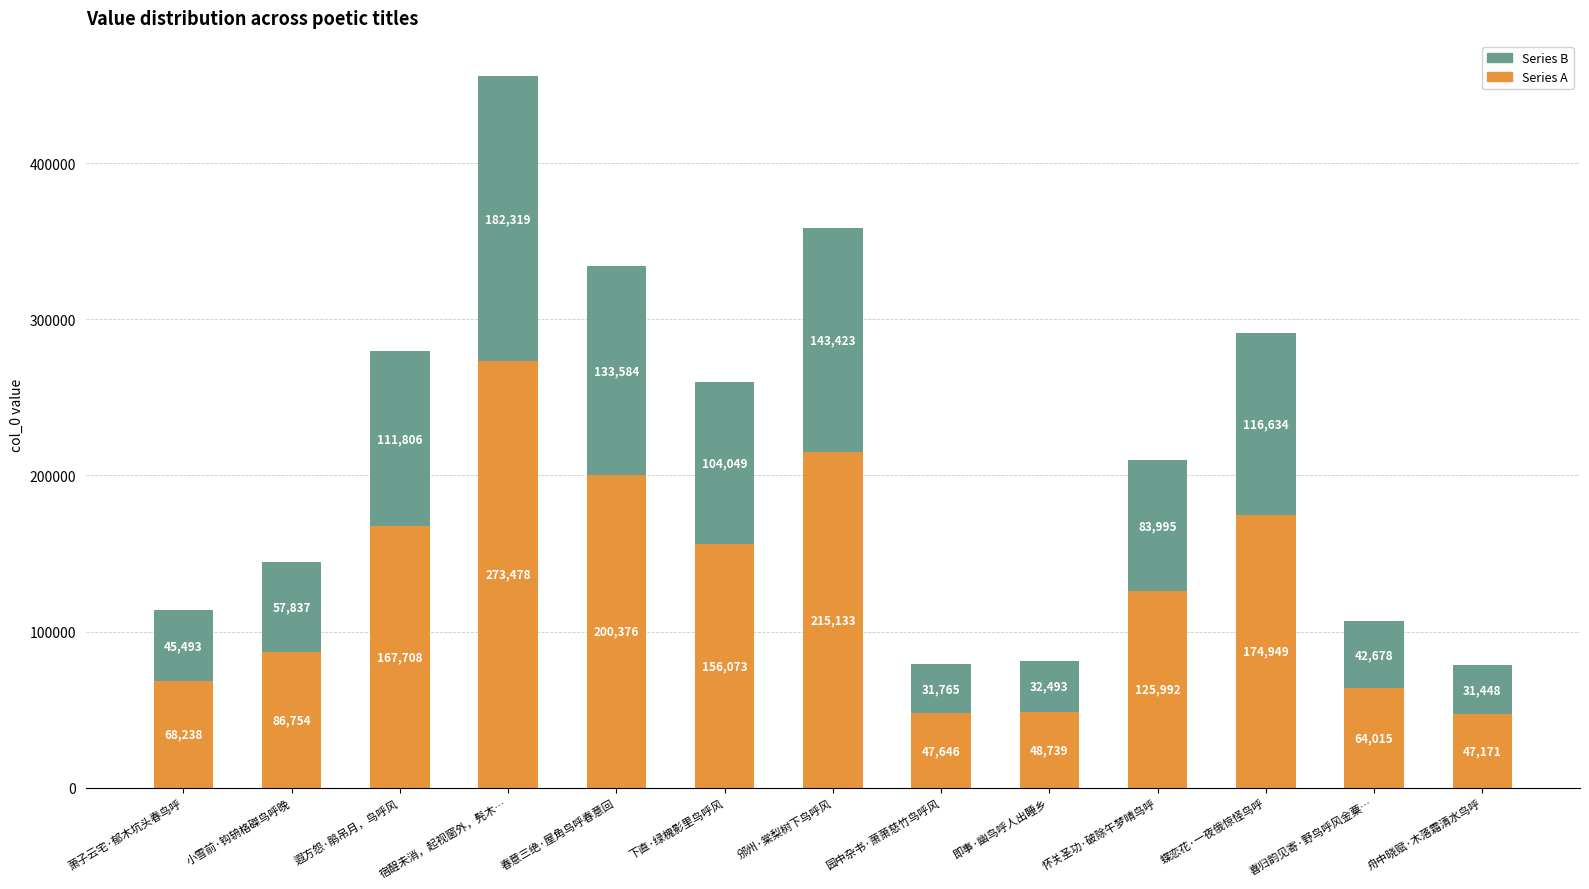

Is it true that Series A equals 47646 at 园中杂书·萧萧慈竹鸟呼风?

True